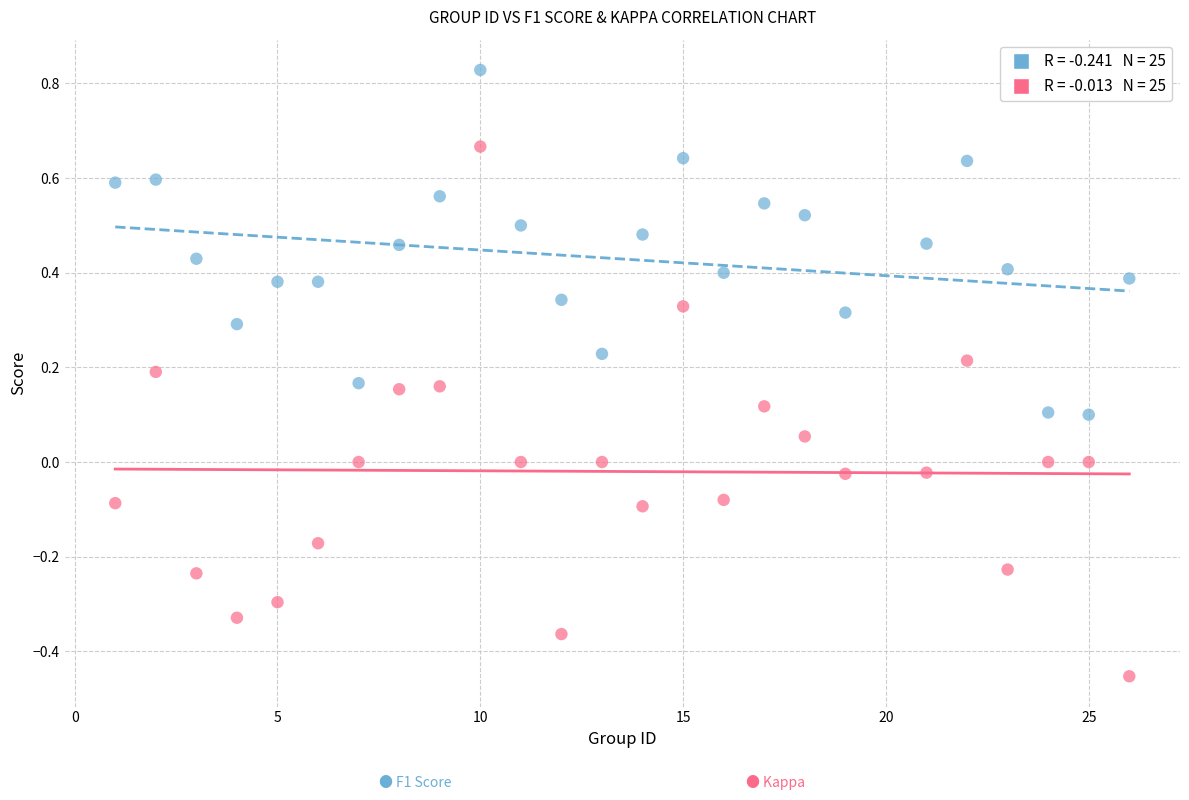

Across all data points, what is the range of Y values (max minus min)?

1.3